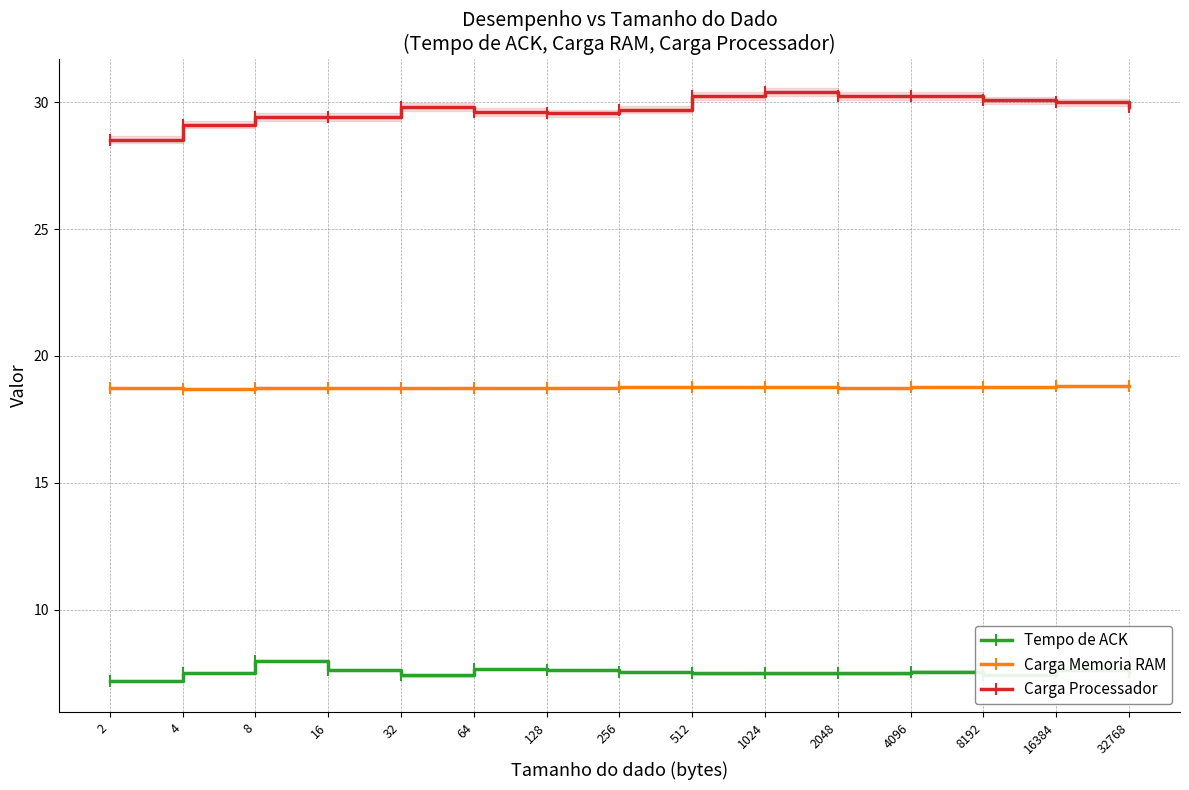

Reading left to right, extract all data points from this chart.

Tempo de ACK: 2=7.2	4=7.5	8=8.0	16=7.6	32=7.4	64=7.7	128=7.6	256=7.5	512=7.5	1024=7.5	2048=7.5	4096=7.6	8192=7.4	16384=7.6	32768=7.6
Carga Memoria RAM: 2=18.7	4=18.7	8=18.7	16=18.7	32=18.7	64=18.7	128=18.8	256=18.8	512=18.8	1024=18.8	2048=18.7	4096=18.8	8192=18.8	16384=18.8	32768=18.8
Carga Processador: 2=28.5	4=29.1	8=29.4	16=29.4	32=29.8	64=29.6	128=29.6	256=29.7	512=30.3	1024=30.4	2048=30.2	4096=30.2	8192=30.1	16384=30.0	32768=29.8